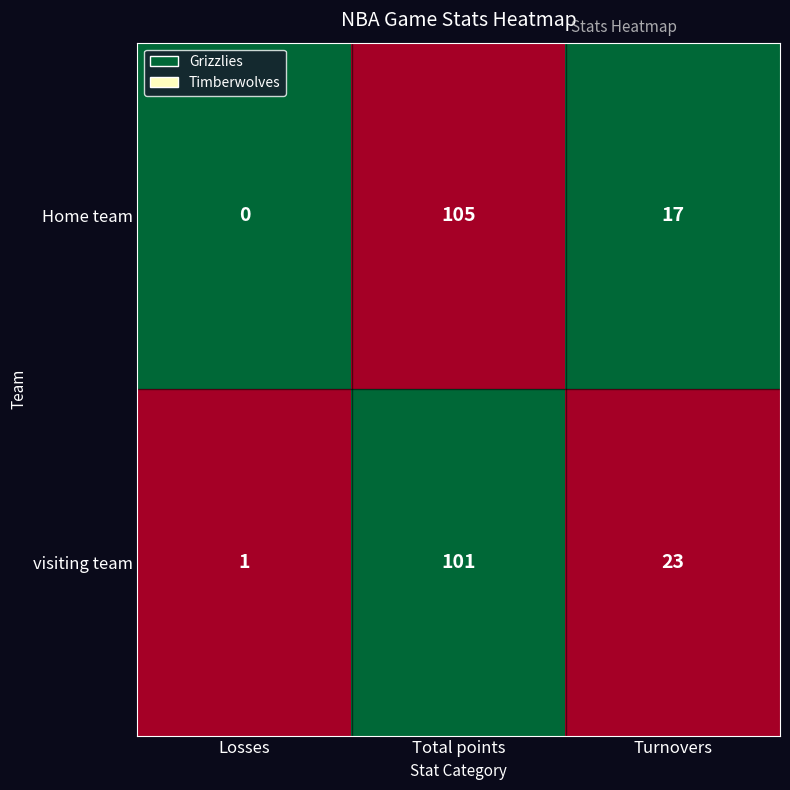

At which category is the sum across all series the highest?

Total points